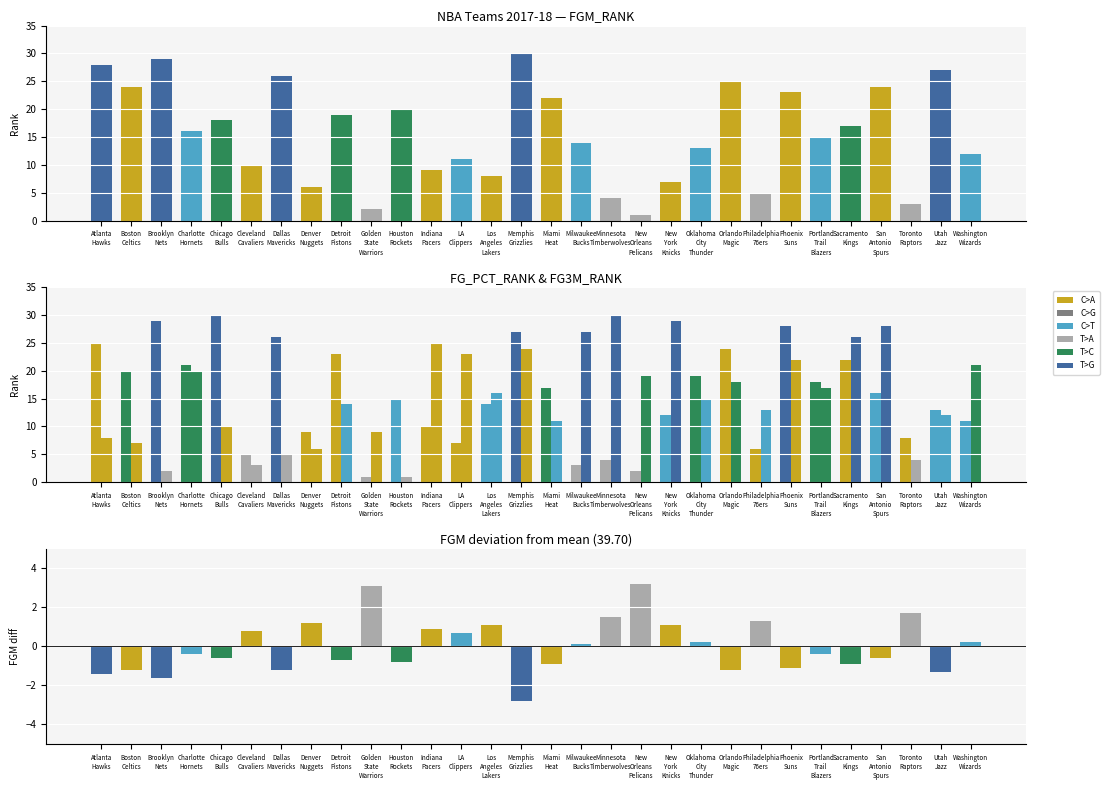

How many data points in FGM_RANK are above 16?

14